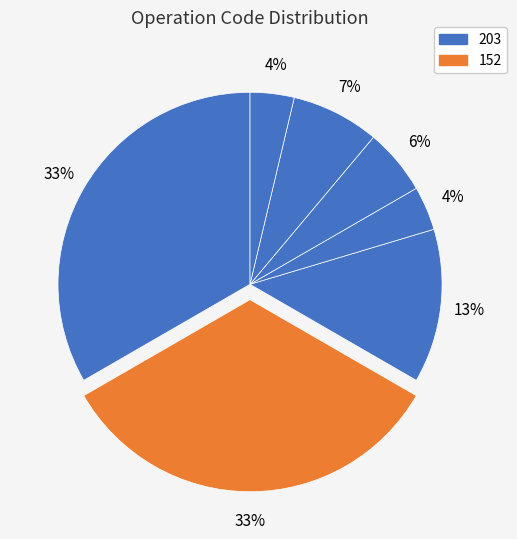

Count the number of slices in the pie.

7